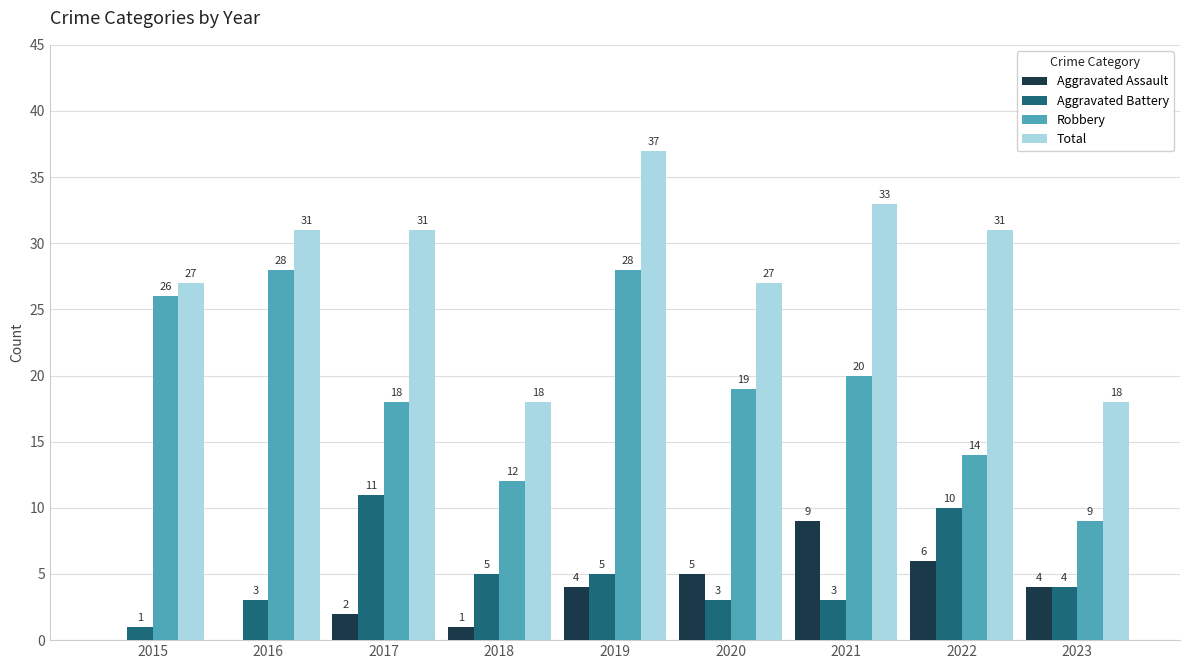

Which category has the highest value across all series?

2019